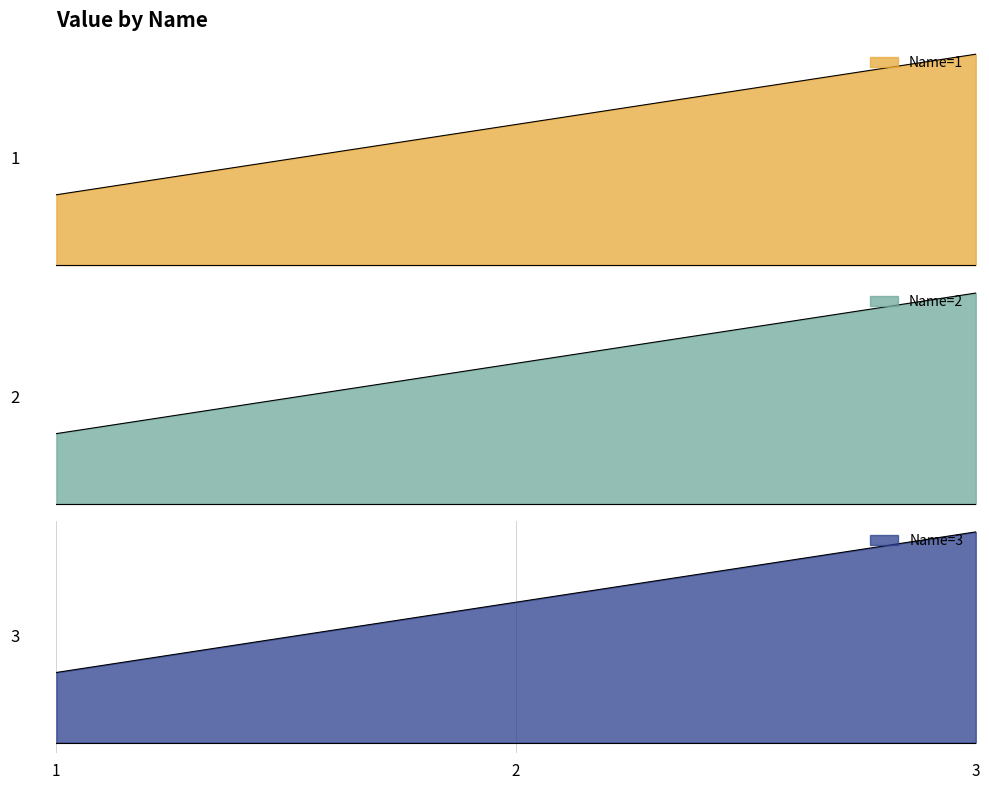

How many categories are shown in the chart?

3